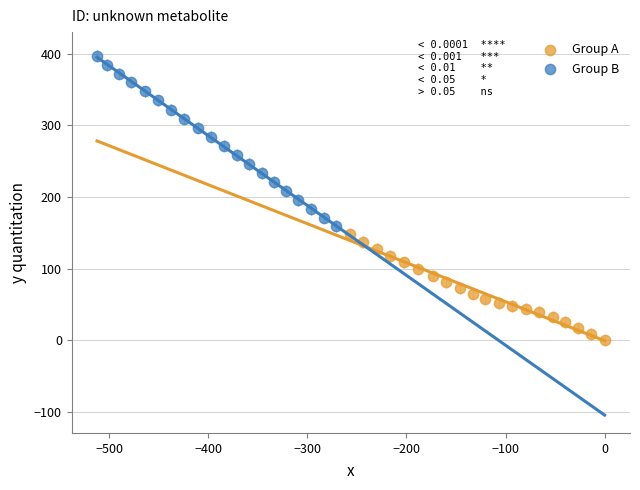

Which series has the widest spread of Y values?

Group B